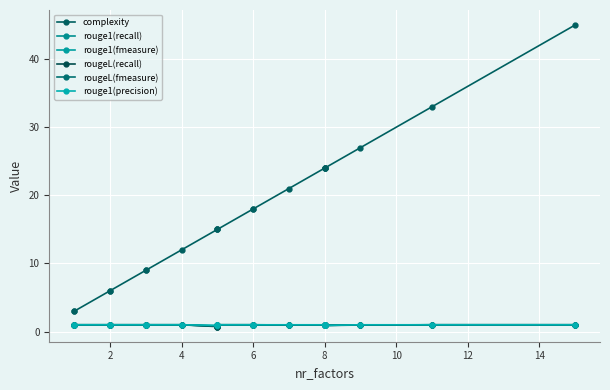

True or false: rouge1(recall) and rouge1(precision) cross at least once.

False